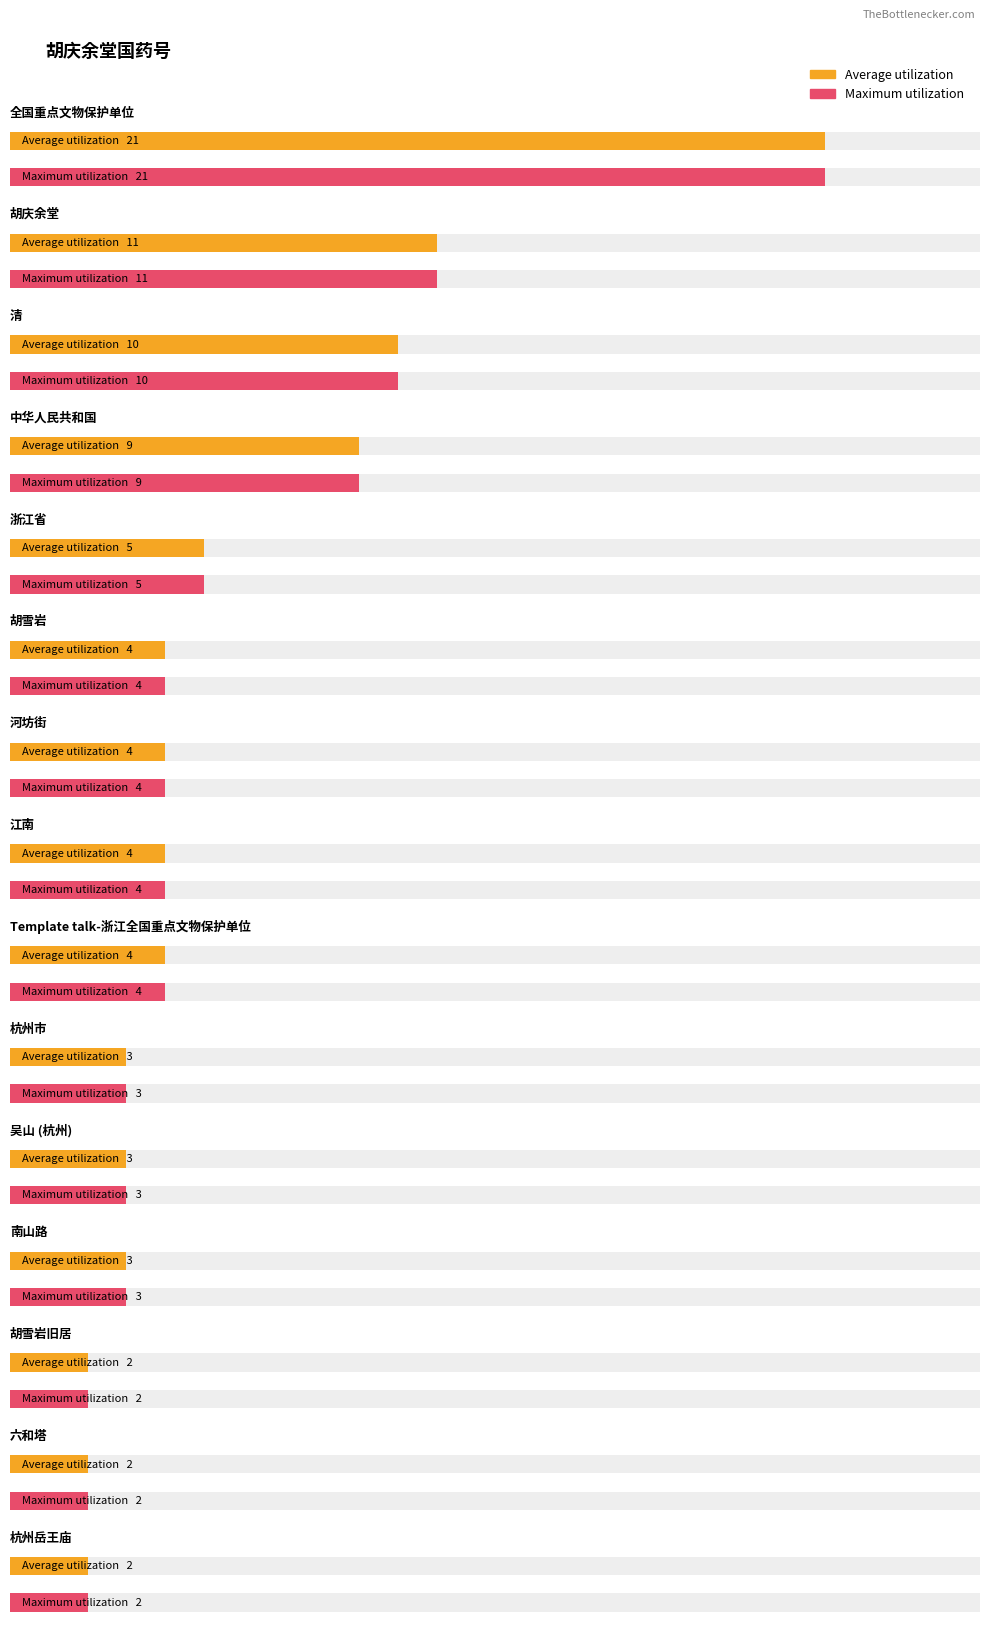

Reading left to right, transcribe all the data shown in this chart.

Average utilization: 21	11	10	9	5	4	4	4	4	3	3	3	2	2	2
Maximum utilization: 21	11	10	9	5	4	4	4	4	3	3	3	2	2	2